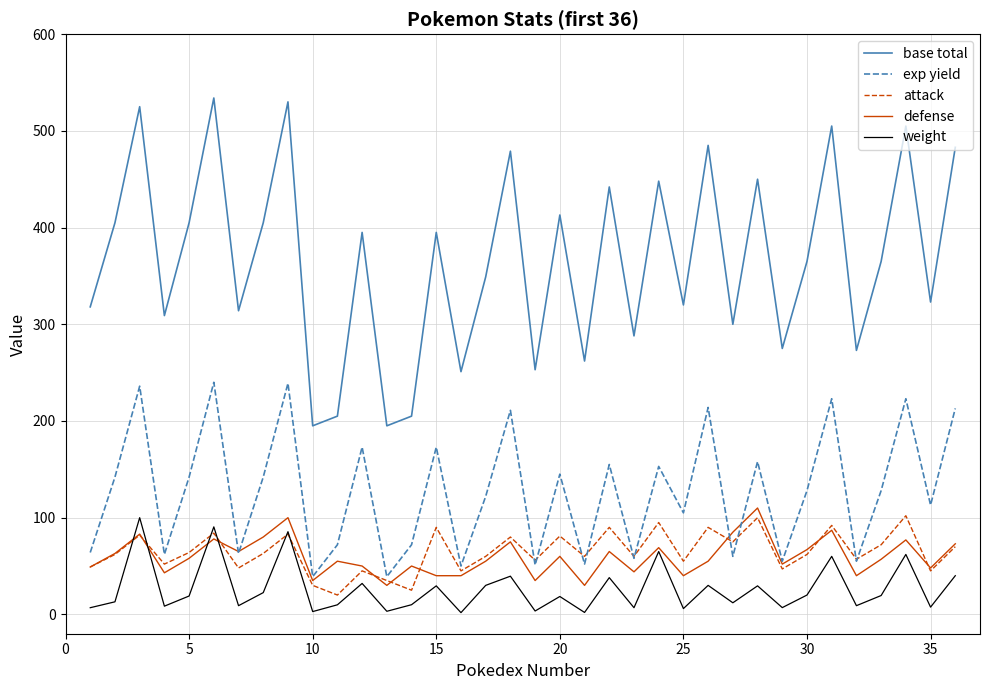

True or false: exp yield and weight cross at least once.

False